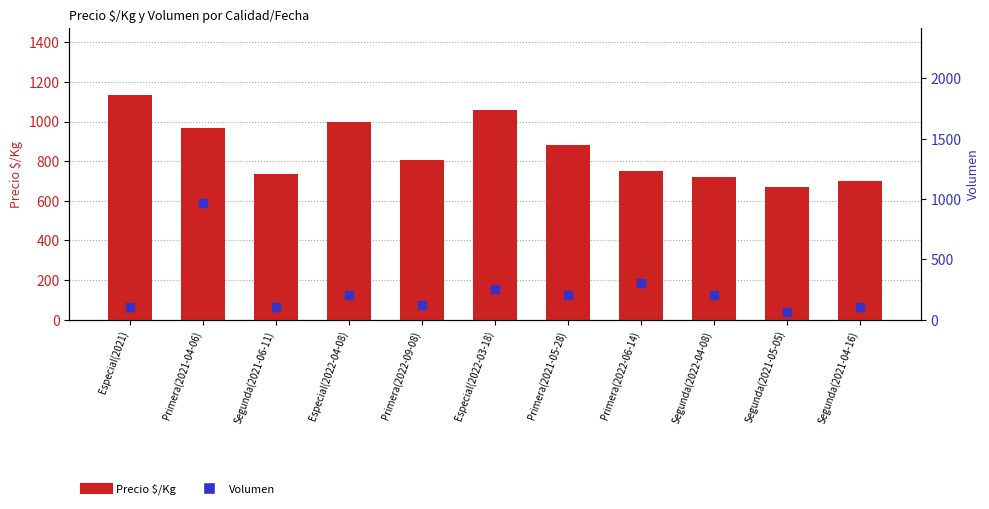

What are all the series names shown in the legend?

Precio $/Kg, Volumen